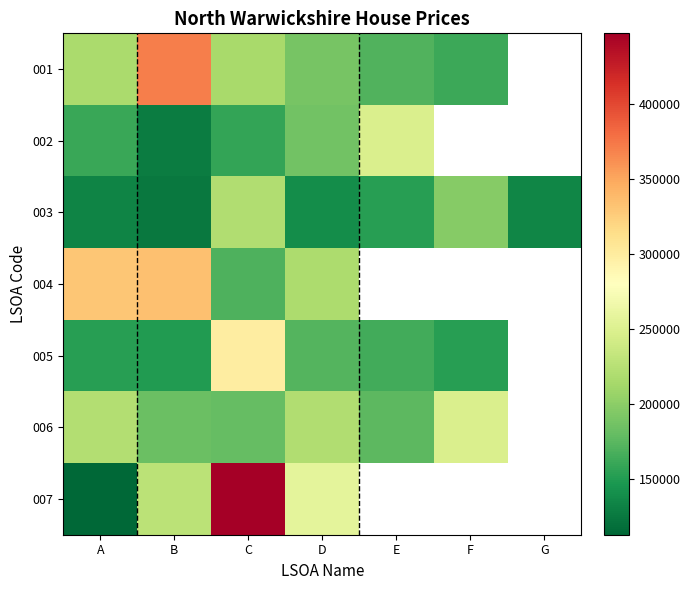

Is the value of 003 at E greater than the value of 004 at C?

No